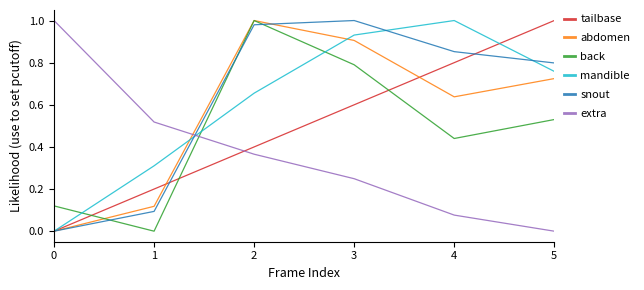

List the labels in order of back value, largest first.

2, 3, 5, 4, 0, 1